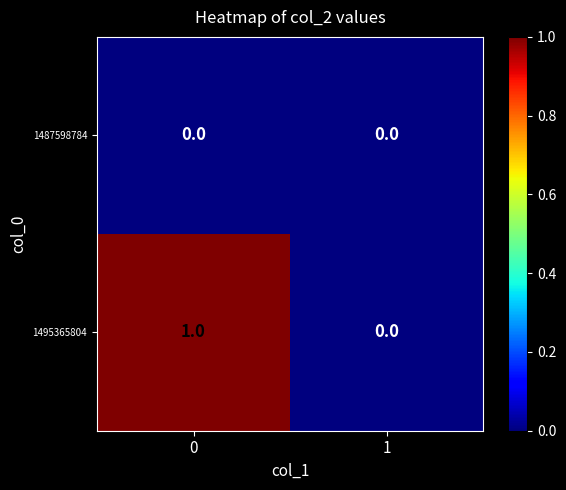

What is the difference between the highest and lowest values at 0?

1